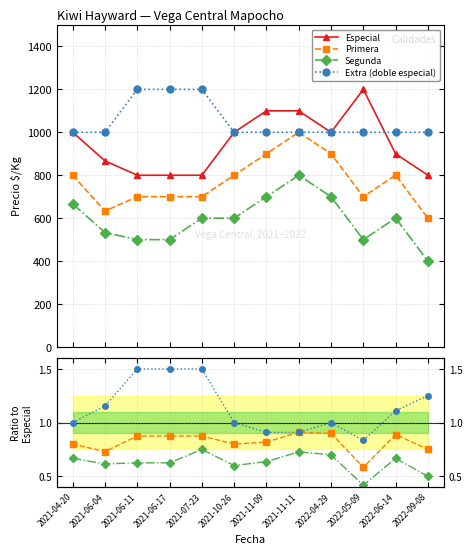

Count the Primera values in the range 0 to 1.

12